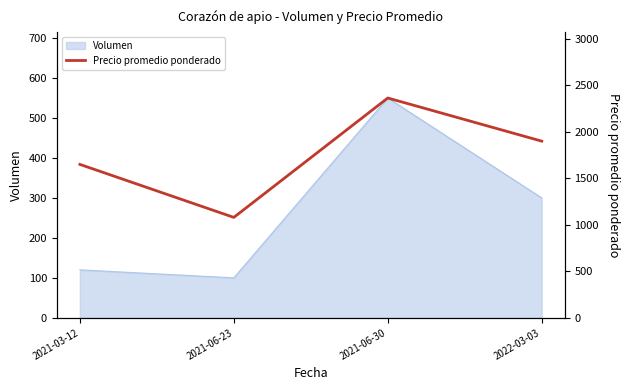

Reading left to right, transcribe all the data shown in this chart.

1650	1080	2364	1900